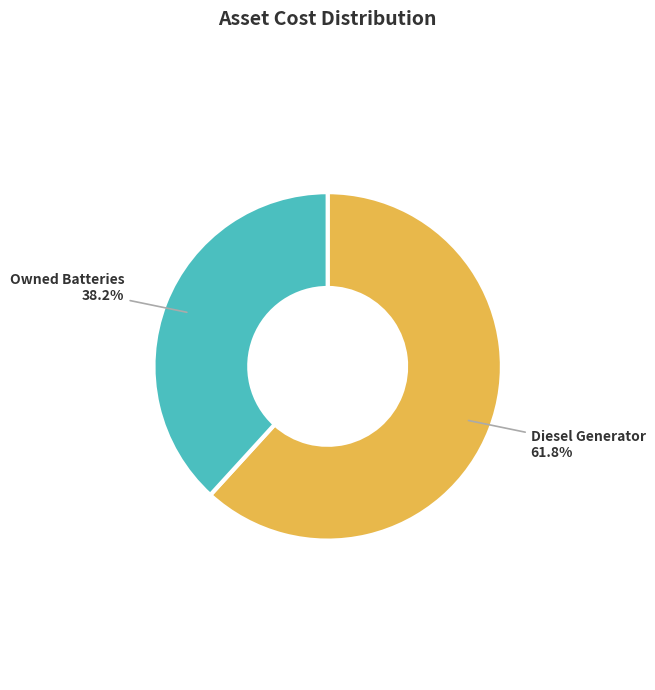

Does any single category account for the majority?

Yes